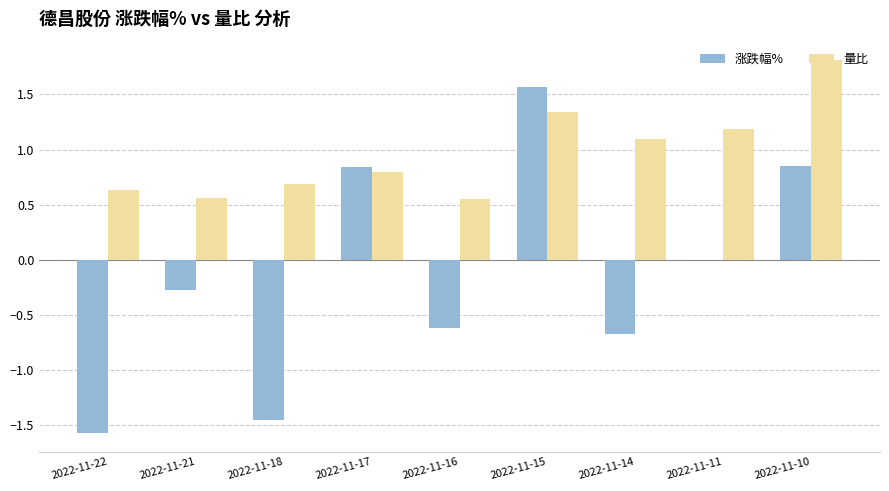

What is the maximum value for 量比?

1.8